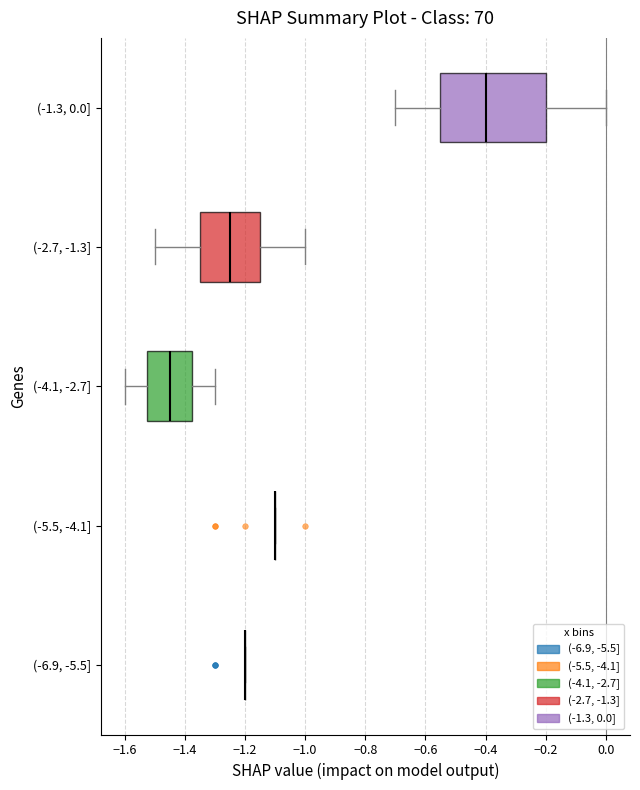

Where does the right whisker of the box for (-1.3, 0.0] end on the x-axis? The values are not printed on the chart, so give them approximately, as read against the axis.

0.00